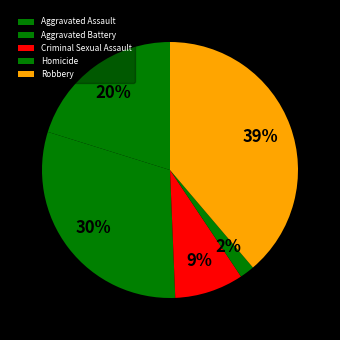

What is the change in value from Aggravated Assault to Homicide?

-1420